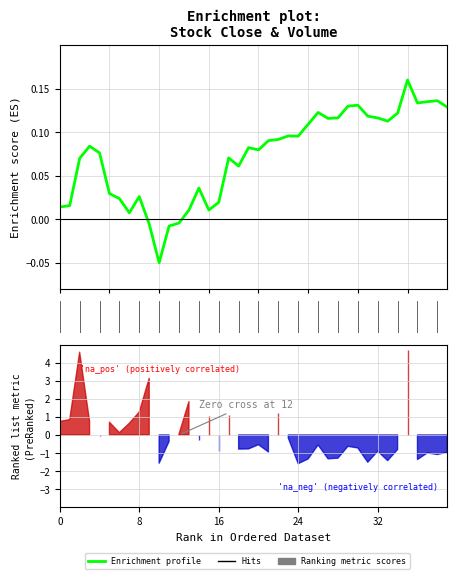

What is the difference between the second highest and minimum values?

0.2